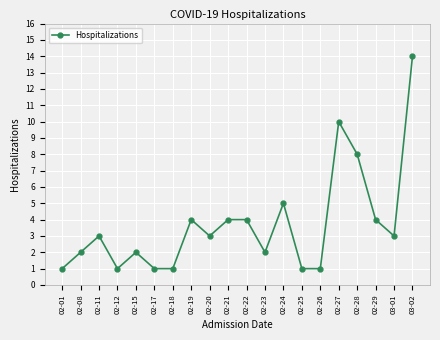

Count the number of data series in this chart.

1